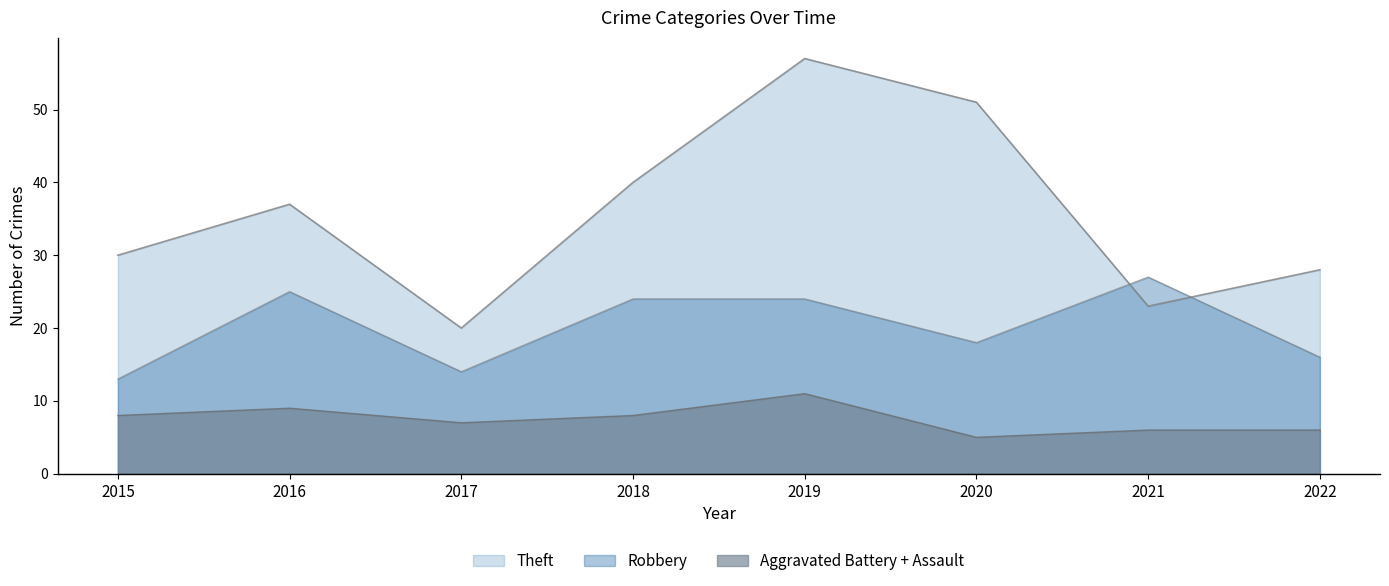

True or false: Theft and Robbery cross at least once.

True